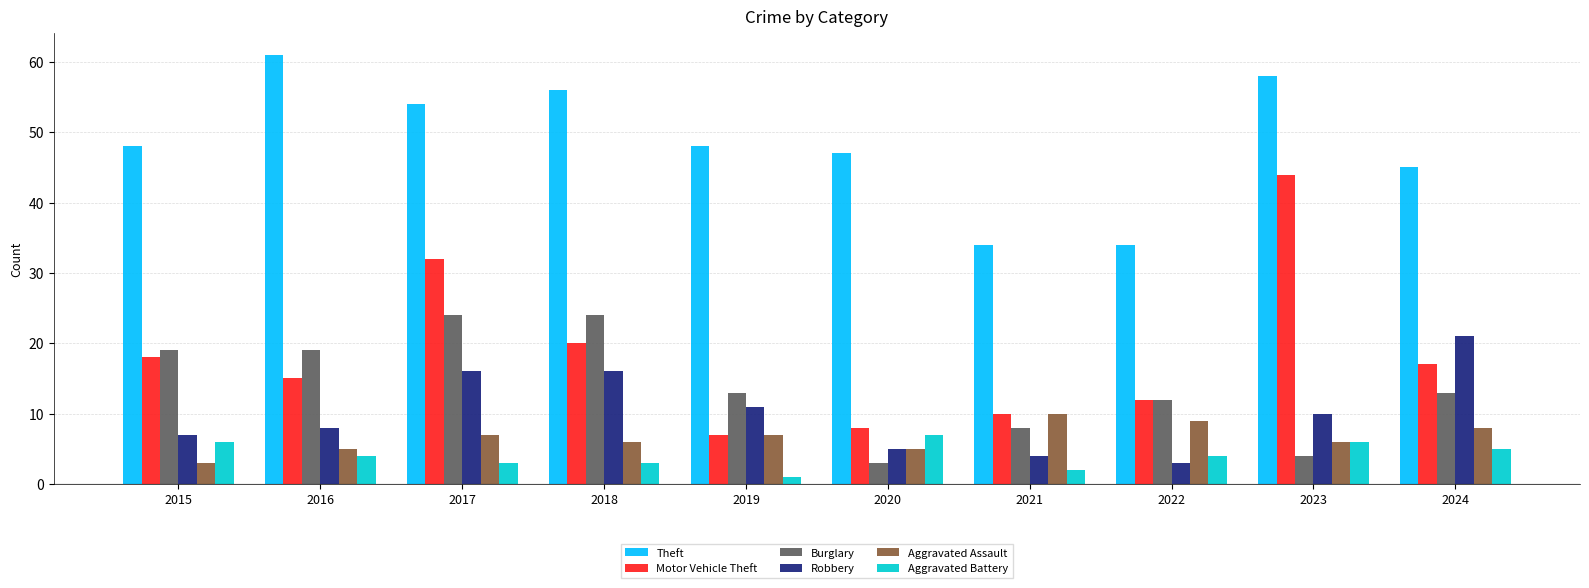

True or false: Motor Vehicle Theft has a value of 5 at 2021.

False